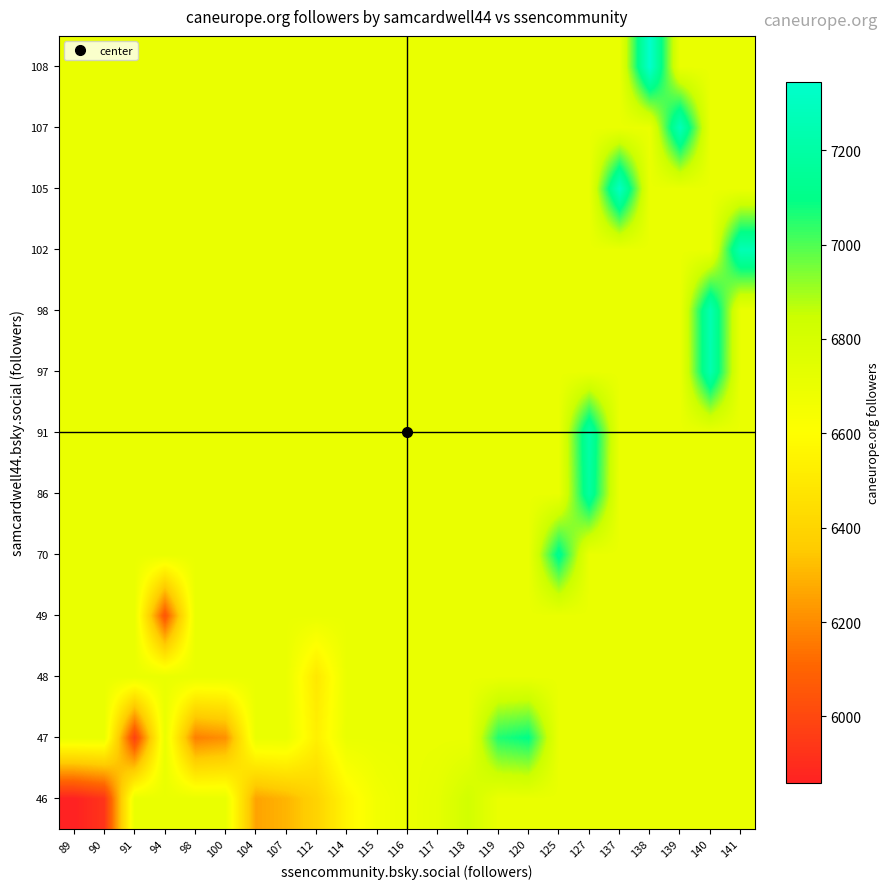

Which label corresponds to the largest value in the chart?

138